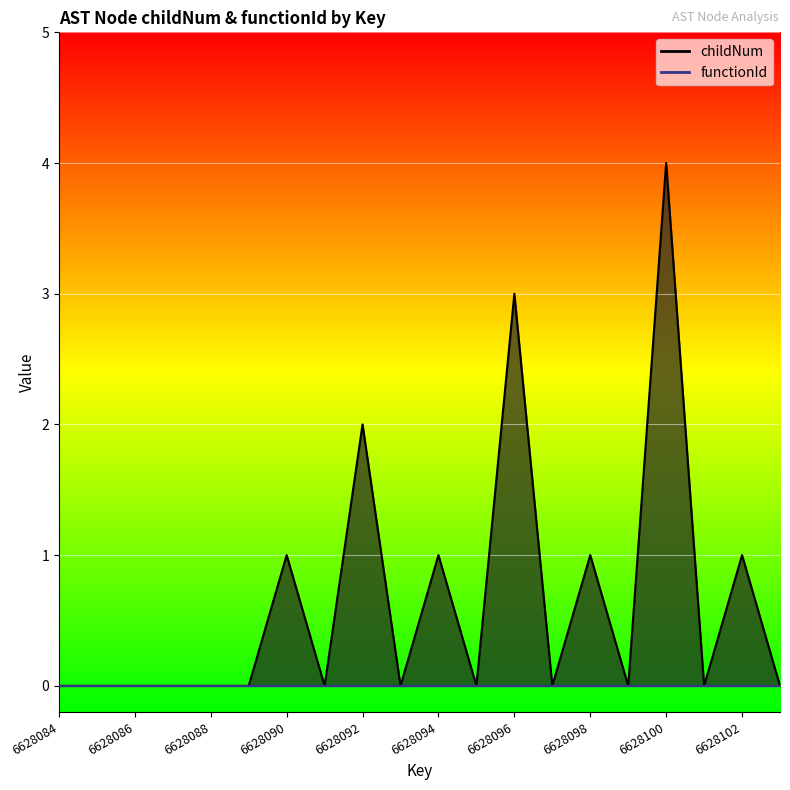

What is the greatest value displayed?

4